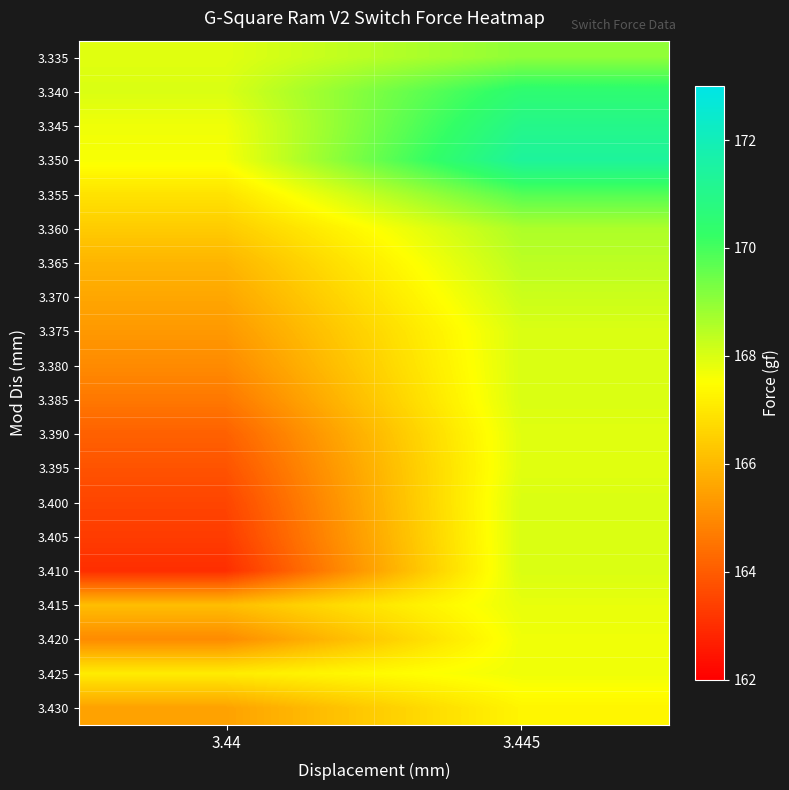

Reading left to right, extract all data points from this chart.

3.335: 3.44=167.9	3.445=169.0
3.340: 3.44=168.0	3.445=170.5
3.345: 3.44=167.7	3.445=171.0
3.350: 3.44=167.6	3.445=171.4
3.355: 3.44=166.9	3.445=169.8
3.360: 3.44=166.4	3.445=168.6
3.365: 3.44=165.9	3.445=168.4
3.370: 3.44=165.6	3.445=168.2
3.375: 3.44=165.3	3.445=168.0
3.380: 3.44=165.0	3.445=168.0
3.385: 3.44=164.6	3.445=168.0
3.390: 3.44=164.1	3.445=167.9
3.395: 3.44=163.8	3.445=167.9
3.400: 3.44=163.5	3.445=168.0
3.405: 3.44=163.3	3.445=168.0
3.410: 3.44=163.0	3.445=168.0
3.415: 3.44=166.1	3.445=167.8
3.420: 3.44=165.0	3.445=167.7
3.425: 3.44=167.1	3.445=167.7
3.430: 3.44=165.5	3.445=167.3